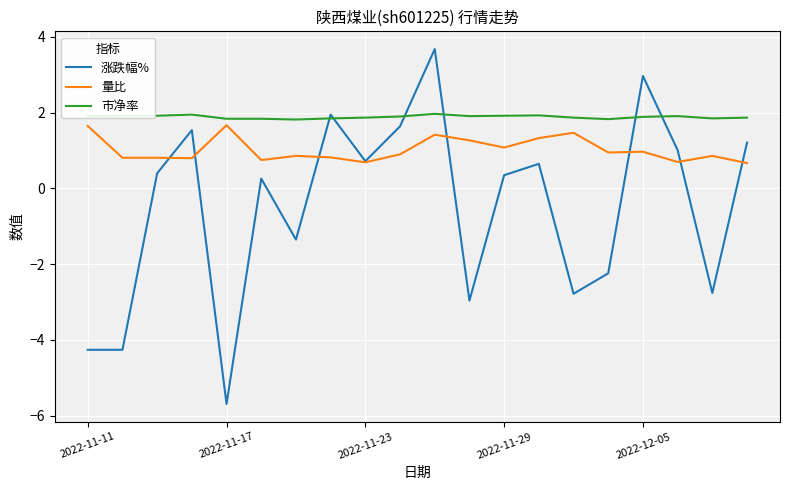

Which series has the widest spread of values?

涨跌幅%